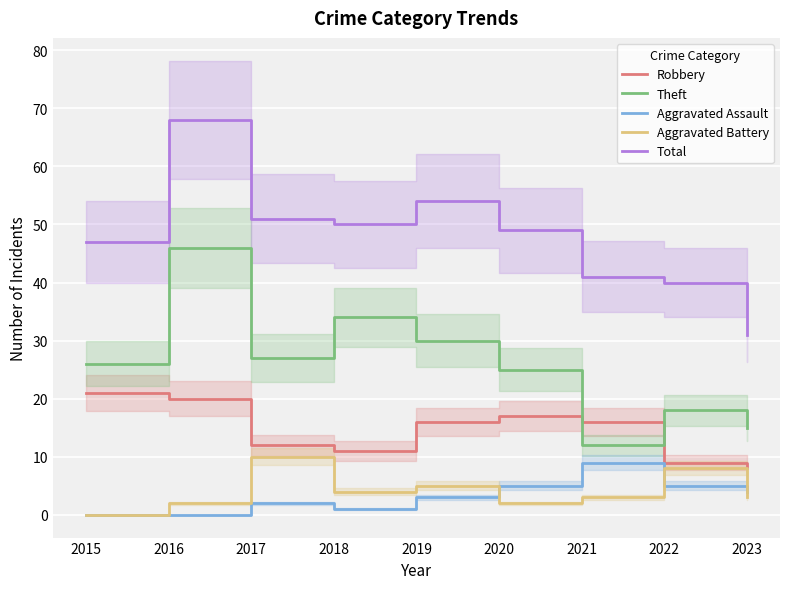

What is the approximate value of Robbery at 2019, to the nearest 10?

20